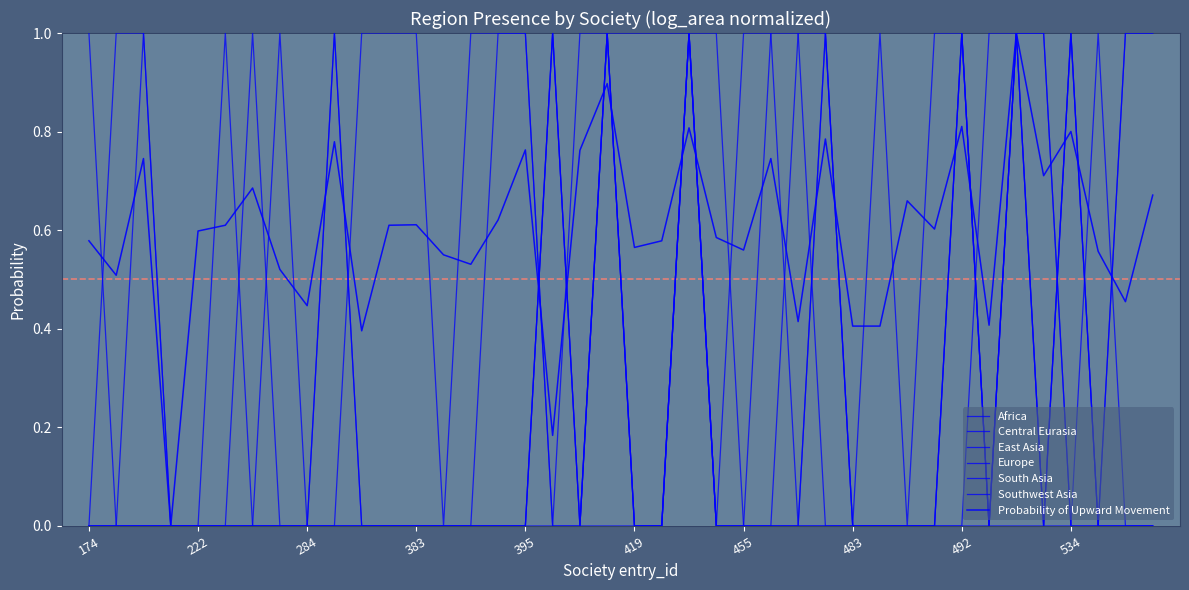

What is the maximum value shown in the chart?

1